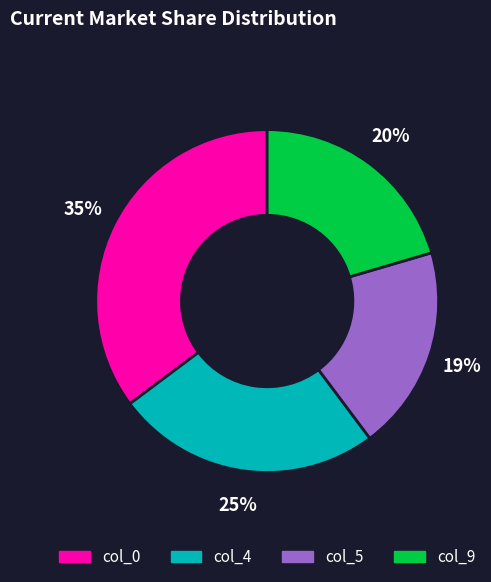

How many slices are in this pie chart?

4